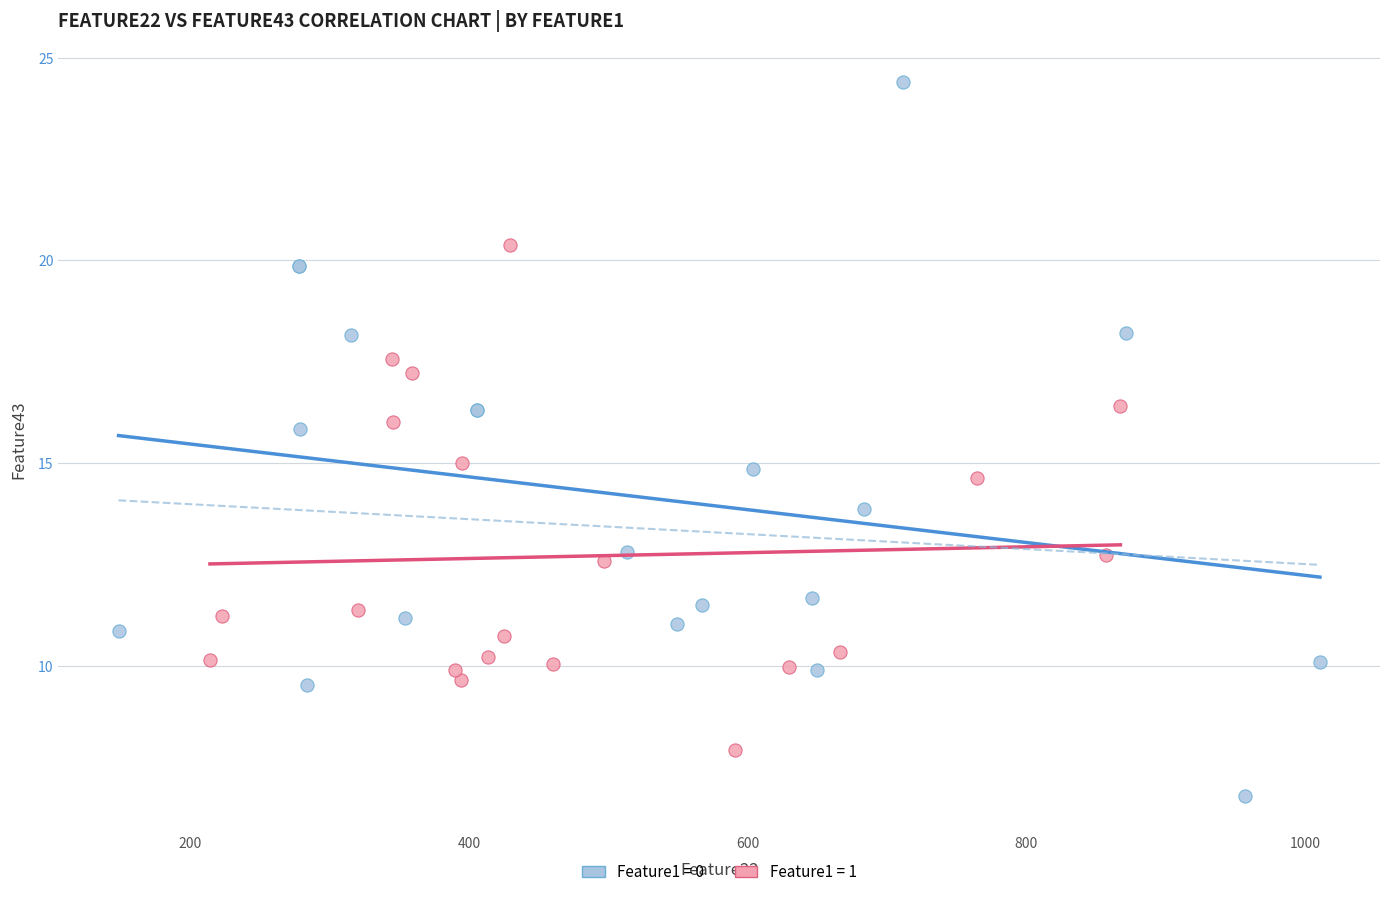

Which series reaches the maximum Y coordinate?

Feature1 = 0